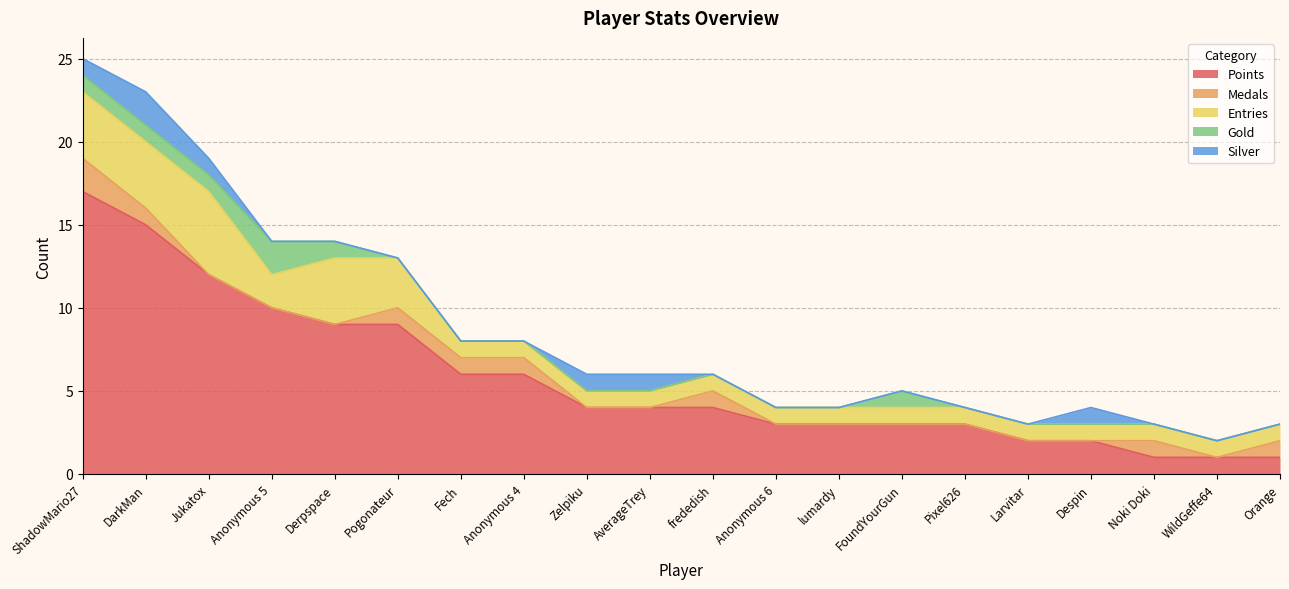

True or false: Points and Entries intersect in this chart.

False